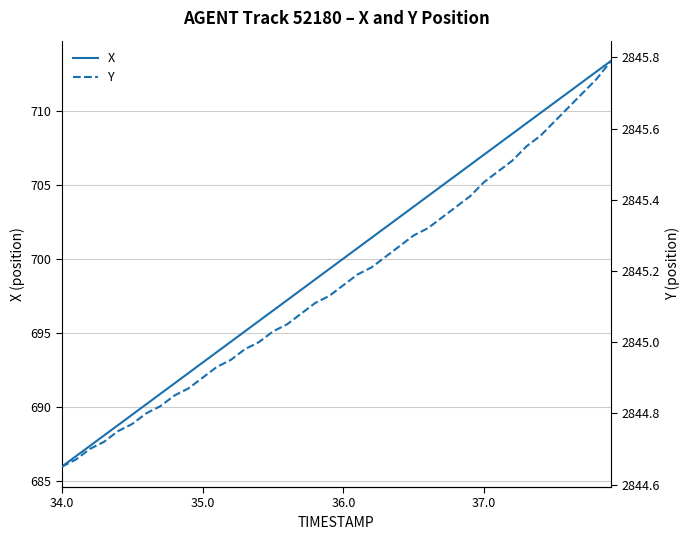

What is the maximum value for X?

713.4